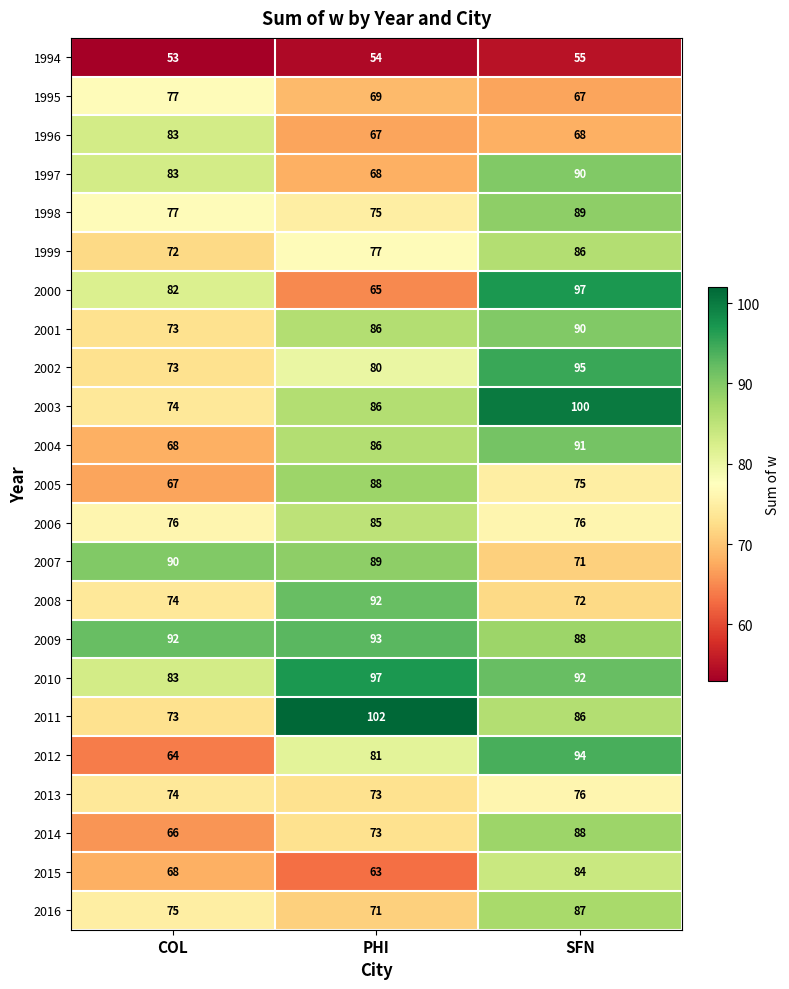

True or false: 1995 has a value of 91 at PHI.

False